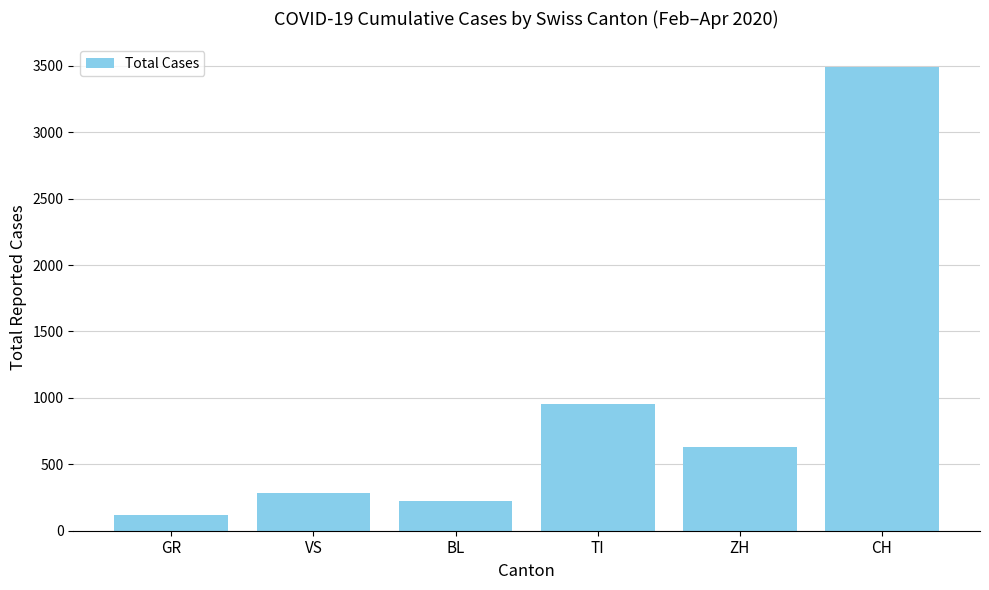

How many bars are there in total?

6